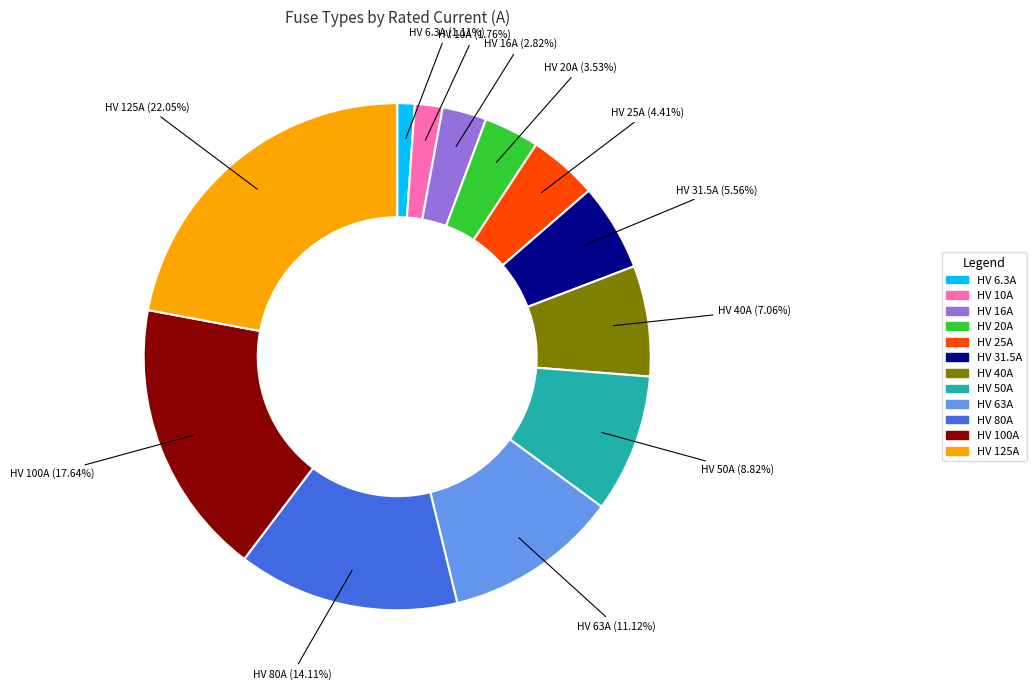

True or false: HV 10A accounts for 11% of the total.

False